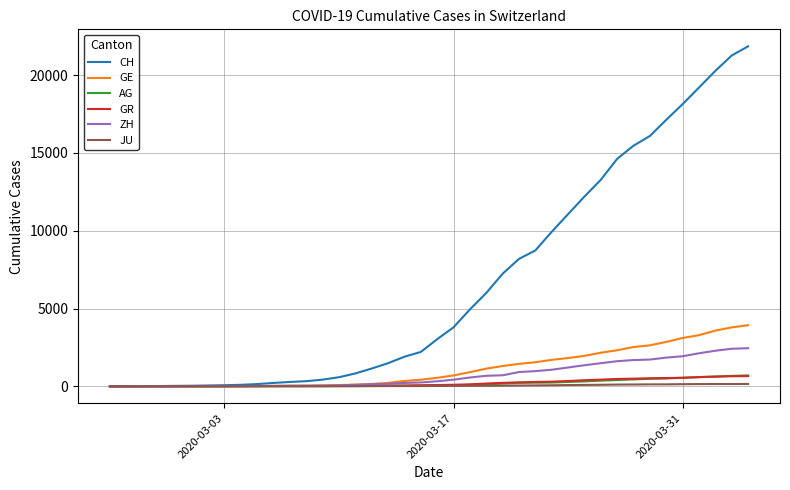

Does the chart have visible grid lines?

Yes